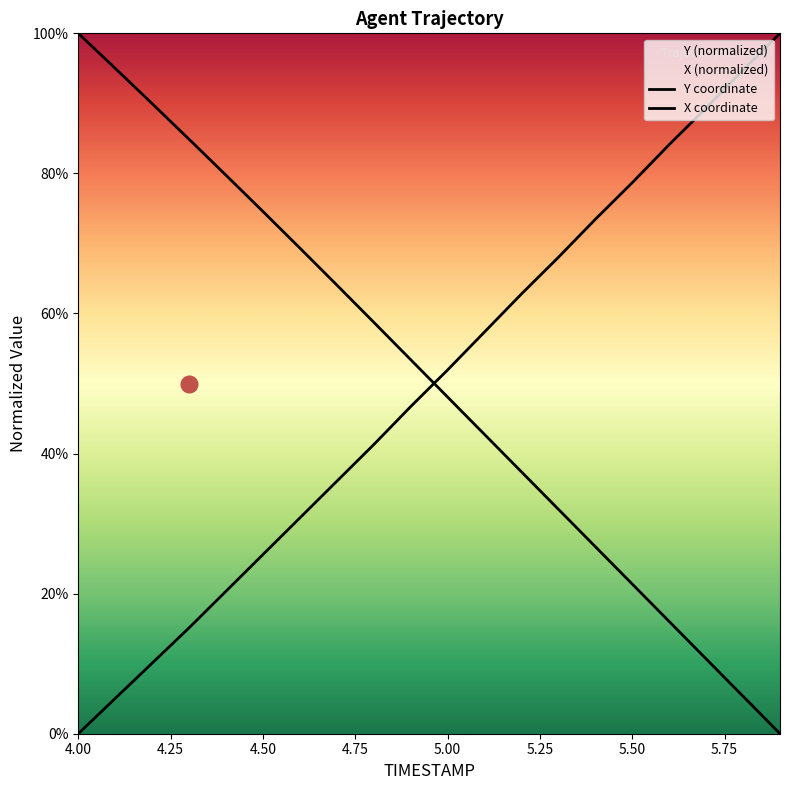

Between 4.00 and 5.00, which series saw the biggest shift?

Y